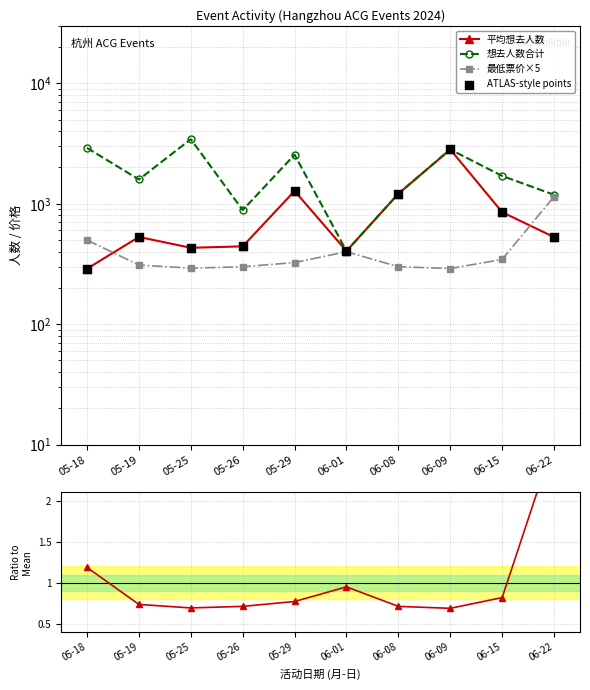

Which series contains the highest Y value?

想去人数合计